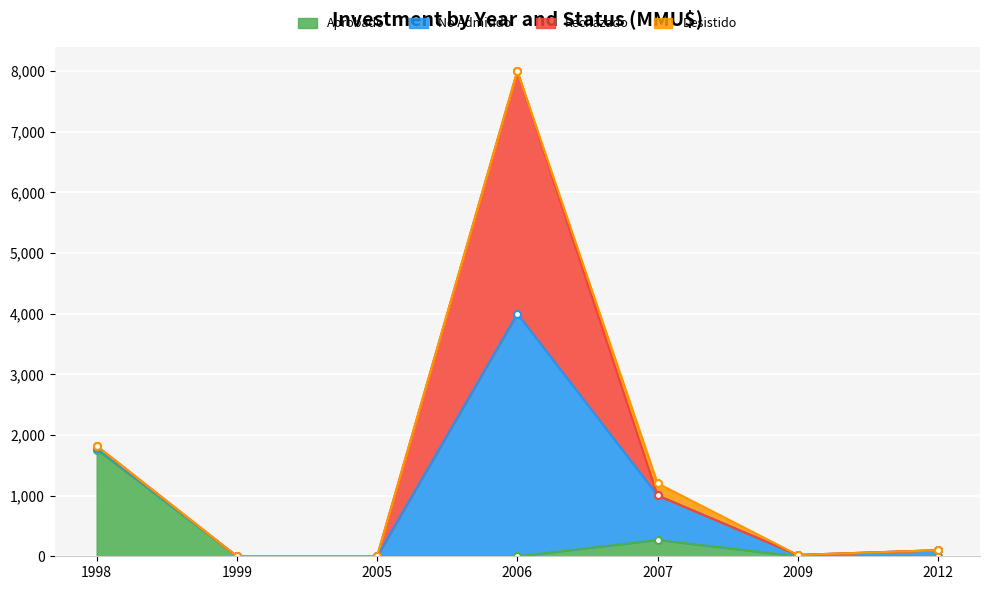

At which category is the sum across all series the highest?

2006